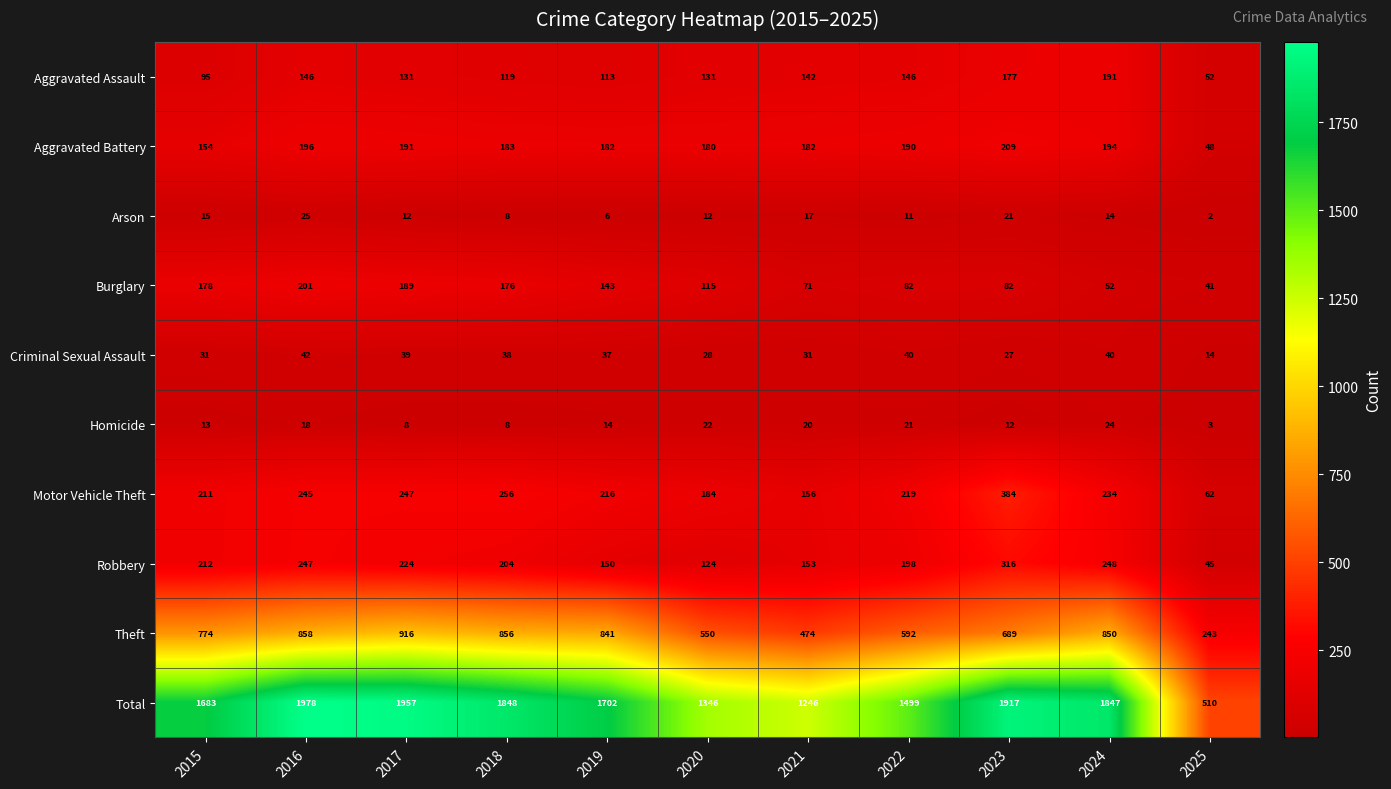

Which label corresponds to the largest value in the chart?

2016